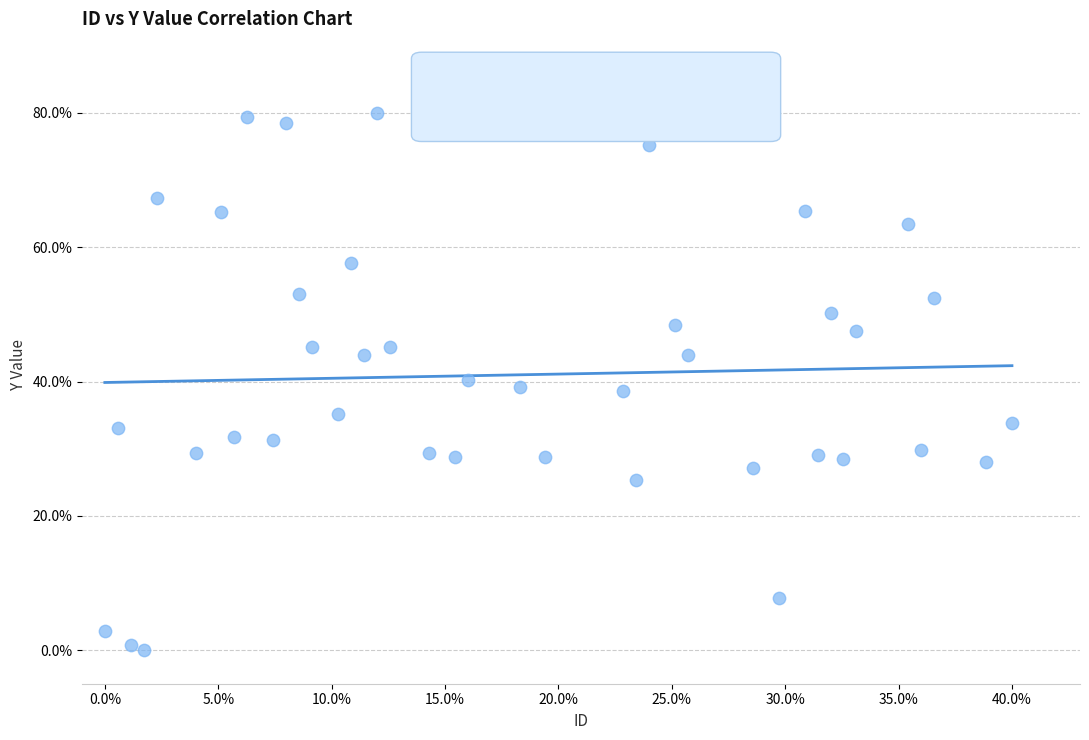

What is the range of X values (max minus min)?

40.0